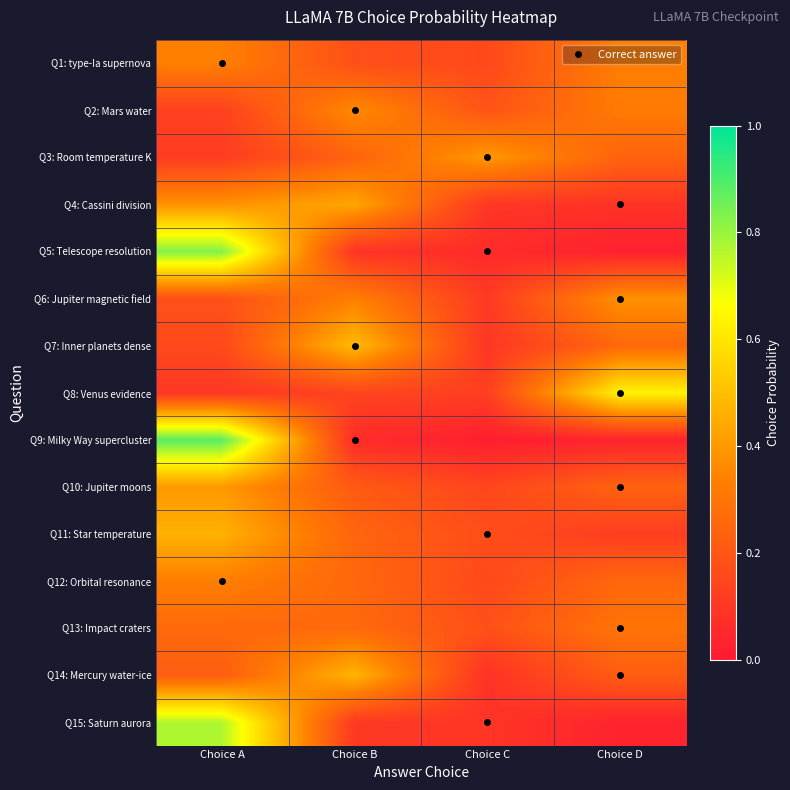

Reading left to right, list all the values displayed in this chart.

Q1: type-Ia supernova: Choice A=0.3	Choice B=0.2	Choice C=0.2	Choice D=0.3
Q2: Mars water: Choice A=0.1	Choice B=0.4	Choice C=0.2	Choice D=0.3
Q3: Room temperature K: Choice A=0.1	Choice B=0.2	Choice C=0.4	Choice D=0.2
Q4: Cassini division: Choice A=0.4	Choice B=0.4	Choice C=0.1	Choice D=0.1
Q5: Telescope resolution: Choice A=0.8	Choice B=0.1	Choice C=0.1	Choice D=0.0
Q6: Jupiter magnetic field: Choice A=0.2	Choice B=0.3	Choice C=0.1	Choice D=0.4
Q7: Inner planets dense: Choice A=0.2	Choice B=0.5	Choice C=0.1	Choice D=0.3
Q8: Venus evidence: Choice A=0.1	Choice B=0.1	Choice C=0.1	Choice D=0.6
Q9: Milky Way supercluster: Choice A=0.9	Choice B=0.1	Choice C=0.0	Choice D=0.0
Q10: Jupiter moons: Choice A=0.4	Choice B=0.2	Choice C=0.1	Choice D=0.2
Q11: Star temperature: Choice A=0.5	Choice B=0.2	Choice C=0.2	Choice D=0.1
Q12: Orbital resonance: Choice A=0.3	Choice B=0.3	Choice C=0.2	Choice D=0.3
Q13: Impact craters: Choice A=0.3	Choice B=0.3	Choice C=0.2	Choice D=0.3
Q14: Mercury water-ice: Choice A=0.2	Choice B=0.5	Choice C=0.1	Choice D=0.2
Q15: Saturn aurora: Choice A=0.8	Choice B=0.1	Choice C=0.1	Choice D=0.0